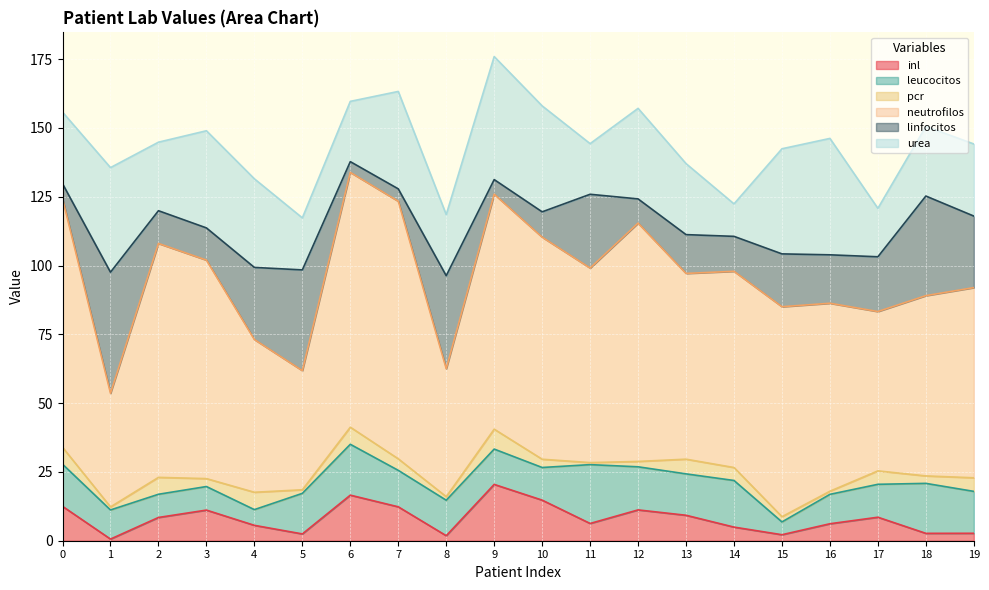

What is the value of the pcr point at the 20th from the left?

4.9